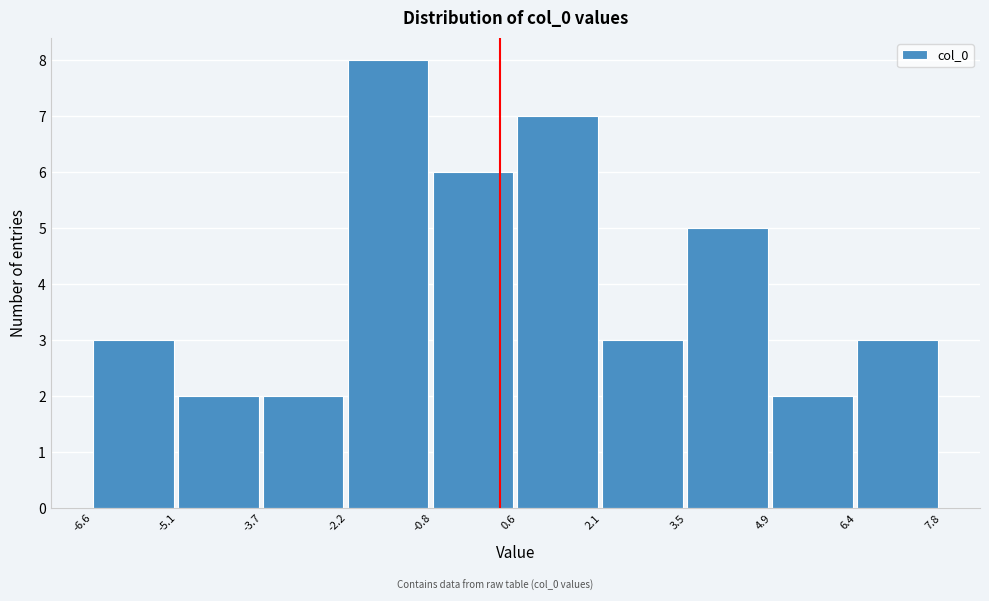

Reading left to right, transcribe this chart: for each bar, give the range it covers on the x-axis and its height. The values are not printed on the chart, so give them approximately, as read against the axis.

-6.6 to -5.1: 3
-5.1 to -3.7: 2
-3.7 to -2.2: 2
-2.2 to -0.8: 8
-0.8 to 0.6: 6
0.6 to 2.1: 7
2.1 to 3.5: 3
3.5 to 4.9: 5
4.9 to 6.4: 2
6.4 to 7.8: 3